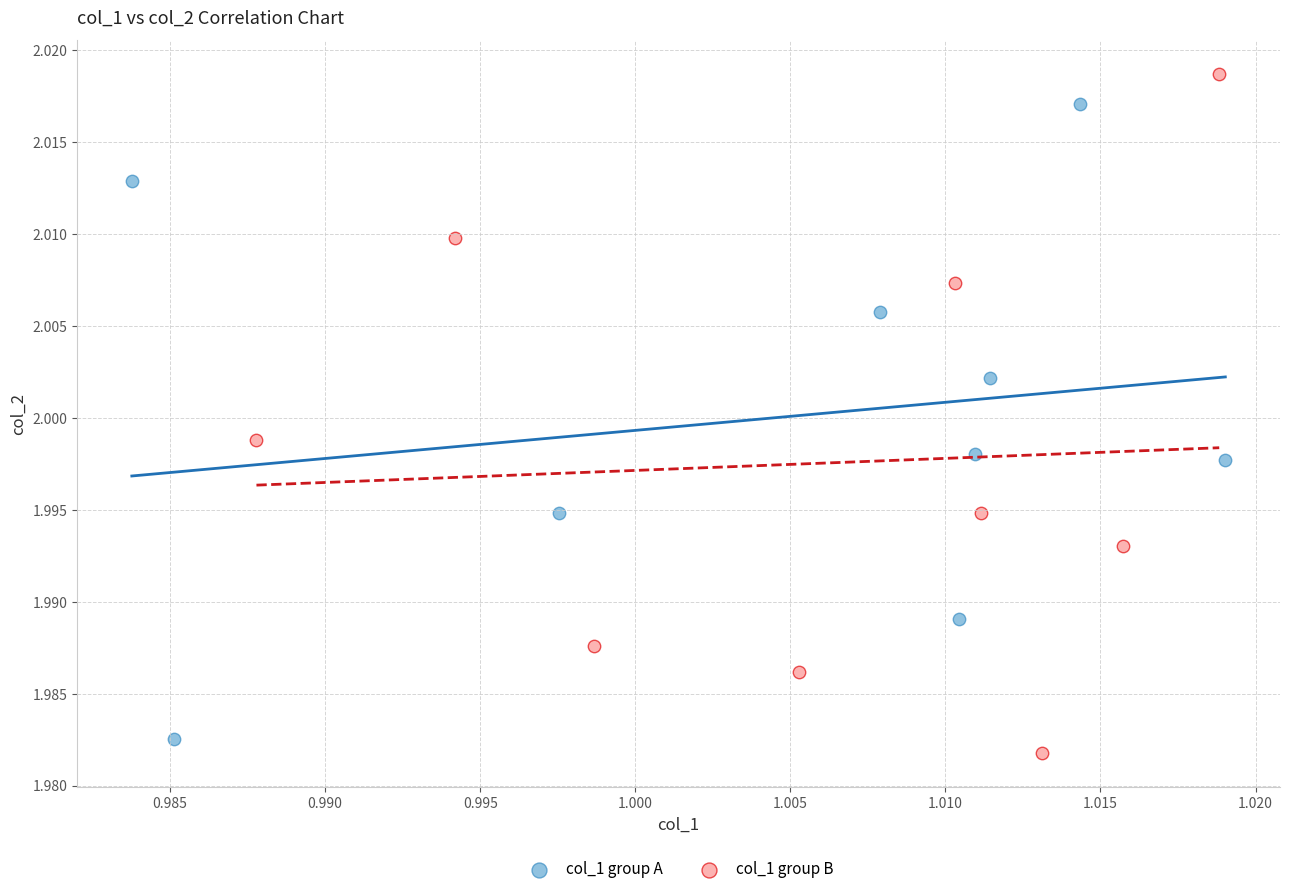

Which series contains the lowest Y value?

col_1 group B